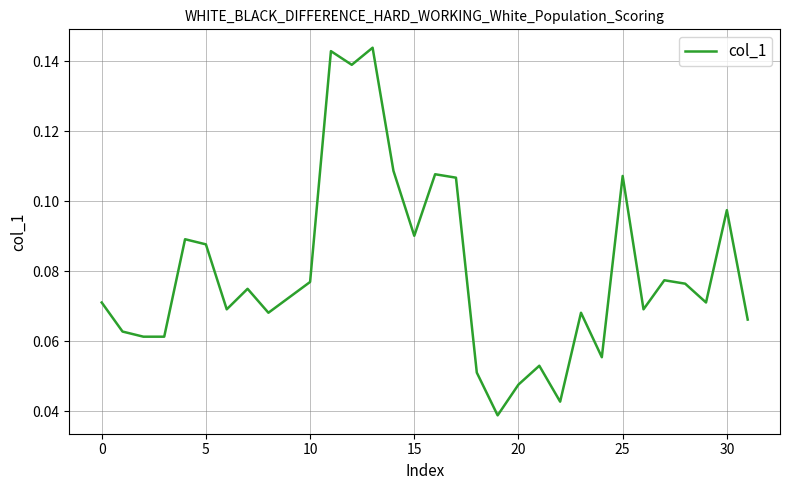

Is this an area chart (filled region under the line)?

No